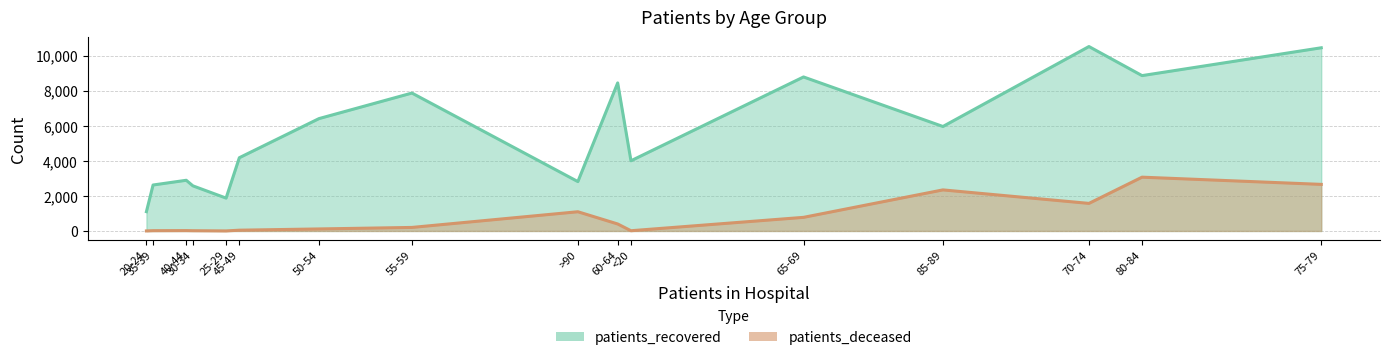

What is the smallest value displayed?

3